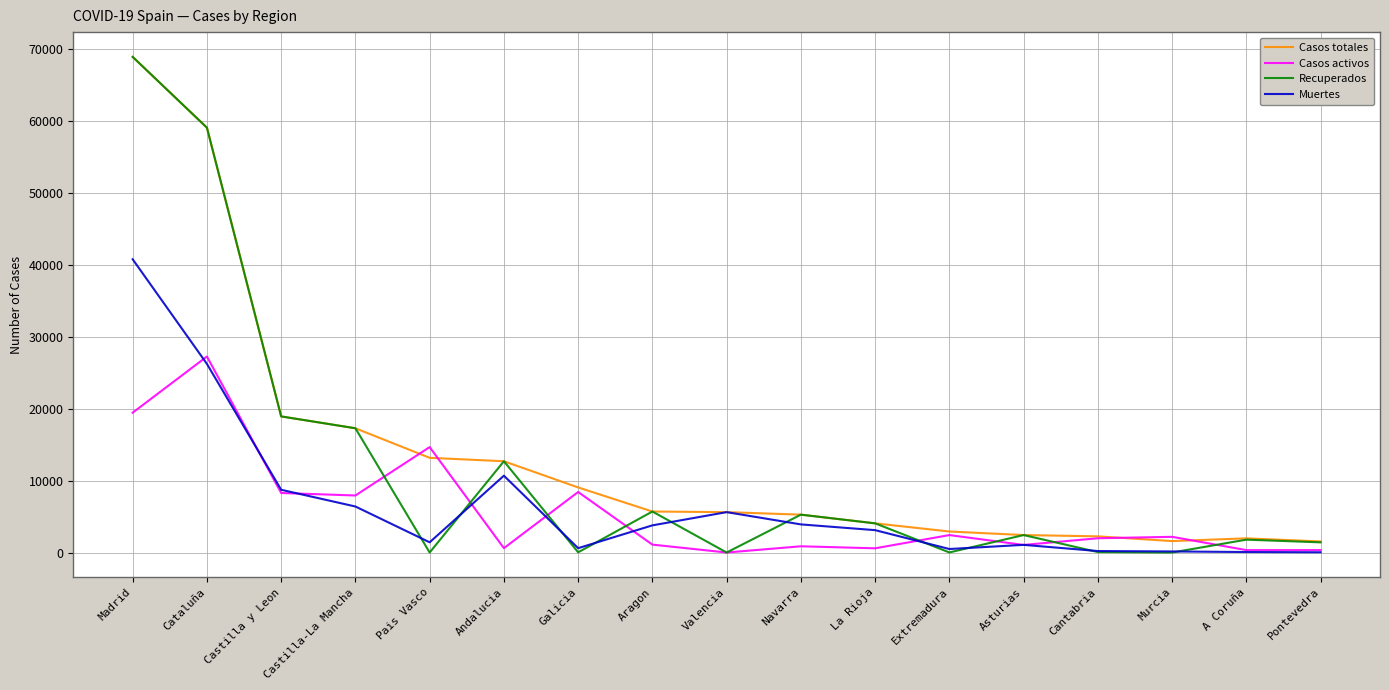

What is the approximate value of Muertes at Murcia?

148